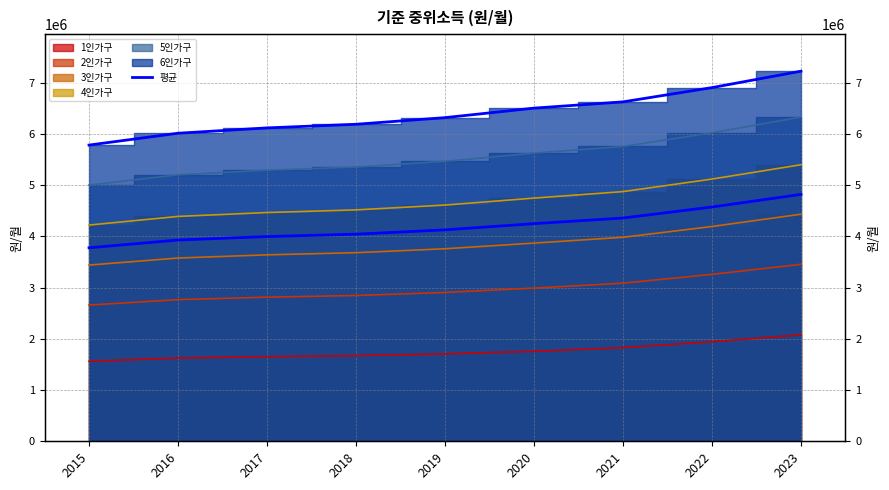

Reading left to right, list all the values displayed in this chart.

2015=3779167.0	2016=3930333.5	2017=3998305.2	2018=4044685.8	2019=4129114.7	2020=4250510.7	2021=4360354.3	2022=4575366.2	2023=4821416.0